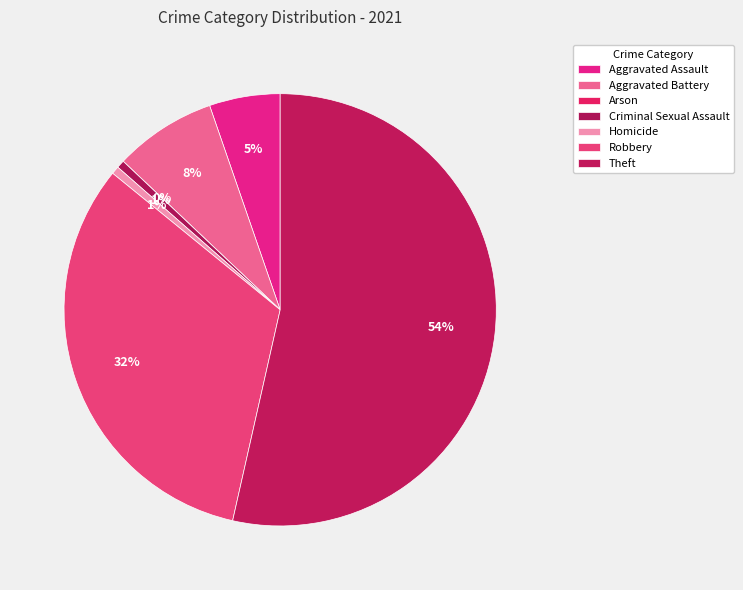

To the nearest percent, what is the combined percentage of Aggravated Battery and Arson?

8%